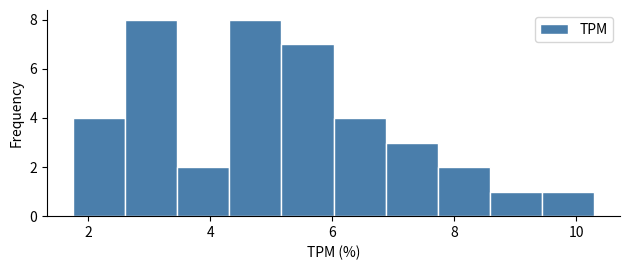

How tall is the bar that spans 8.6 to 9.4 on the x-axis? Neither the bar edges nor the heights are printed on the chart, so give them approximately, as read against the axes.

1